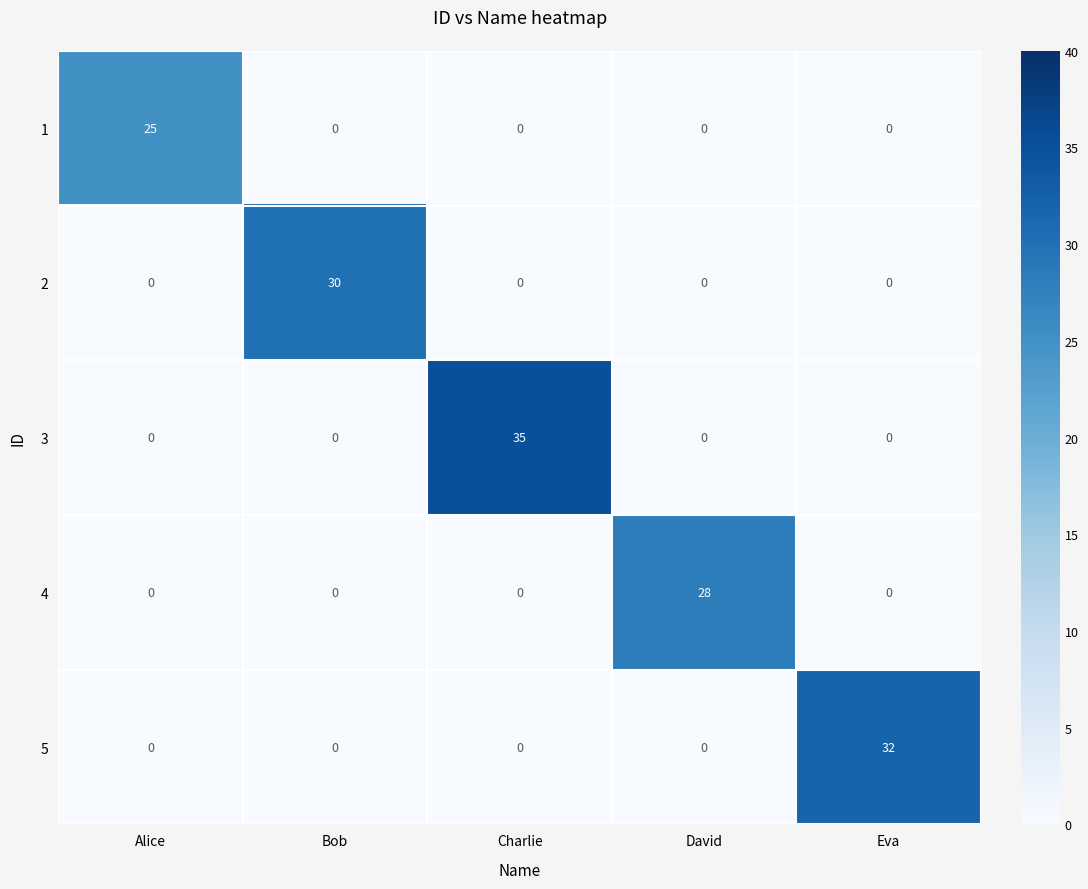

What is the difference between the 1 values at Alice and Bob?

25